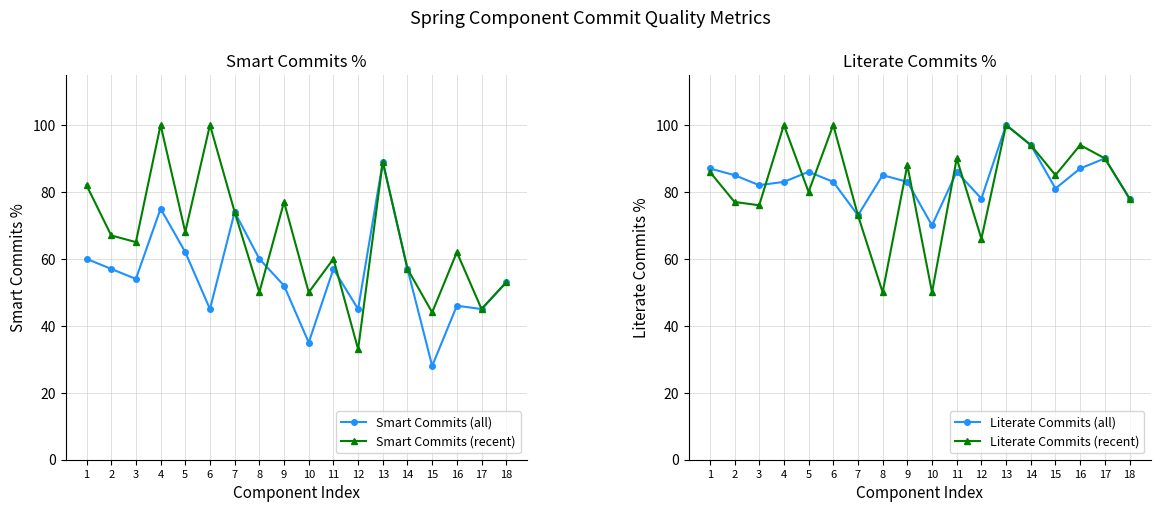

The Literate Commits (all) series shows 78 at 18. True or false?

True